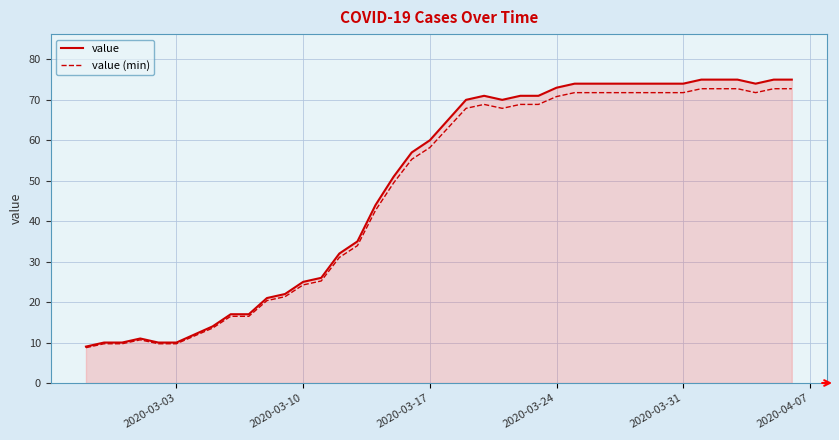

What is the minimum value for value?

9.0